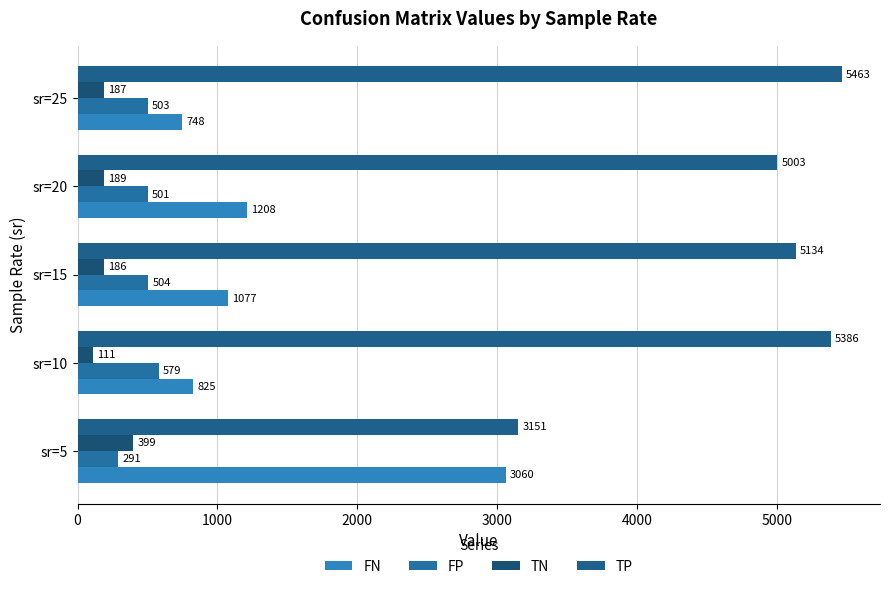

Count the number of categories in the chart.

5